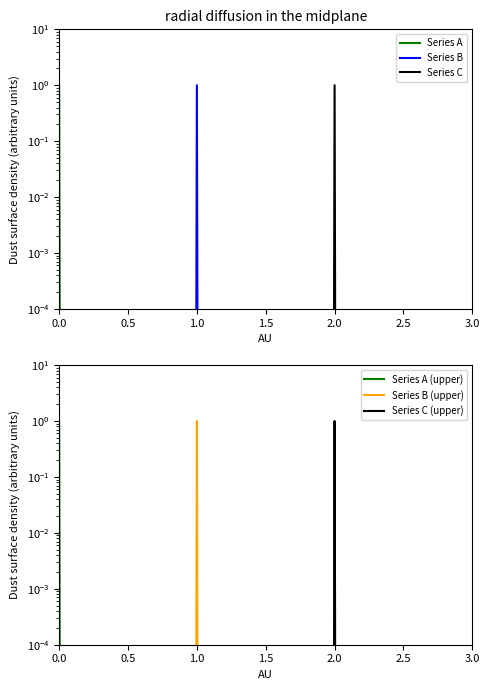

What is the difference between the highest and lowest values at 2.0?

1